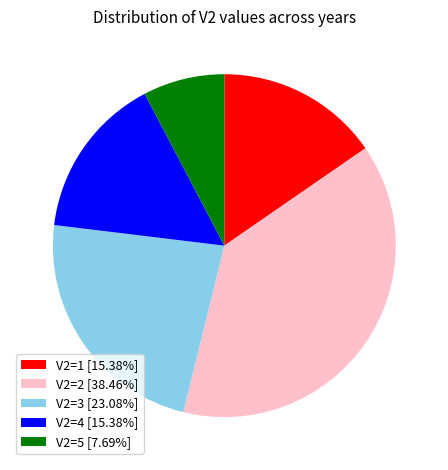

Do V2=4 [15.38%] and V2=1 [15.38%] together represent more than half of the pie?

No